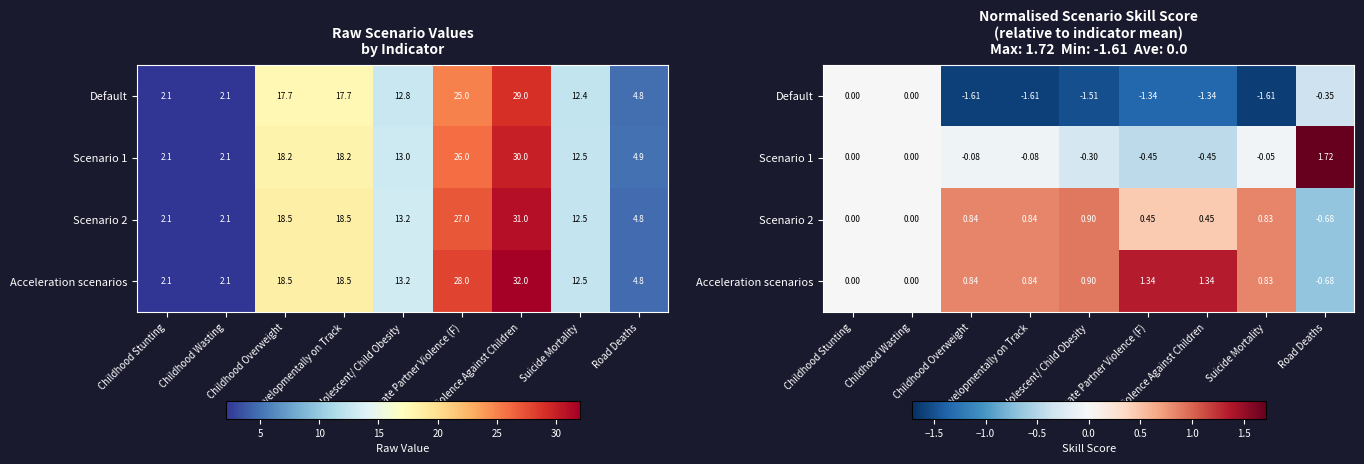

At which label is Acceleration scenarios closest to 0?

Childhood Stunting